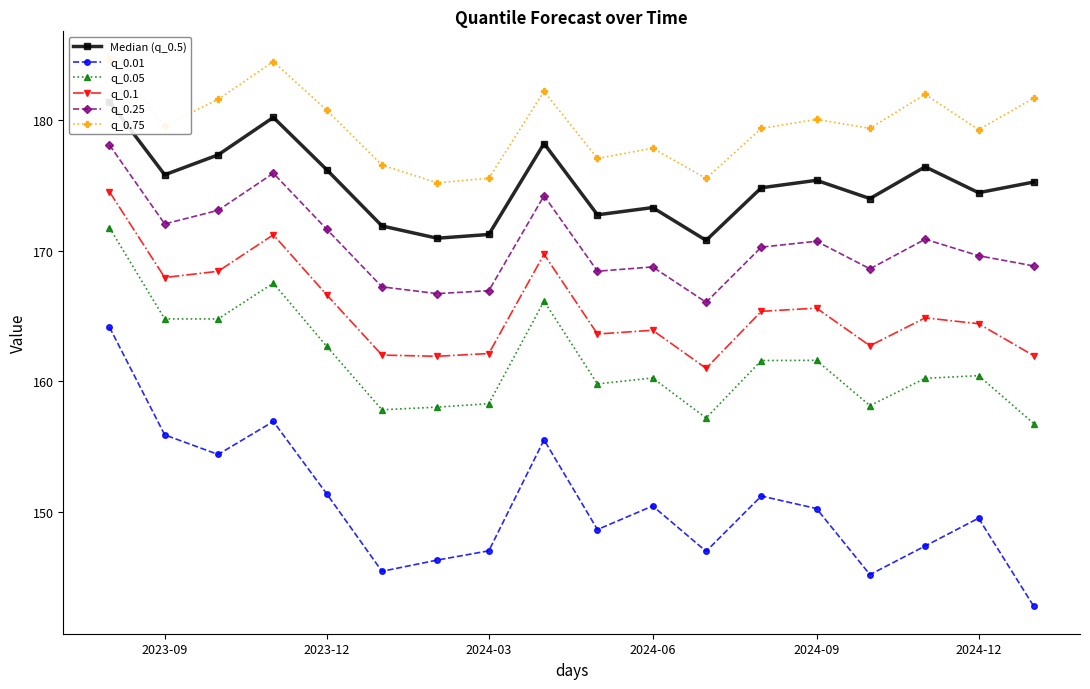

Is the value of q_0.01 at 2024-06 greater than the value of q_0.1 at 2024-03?

No